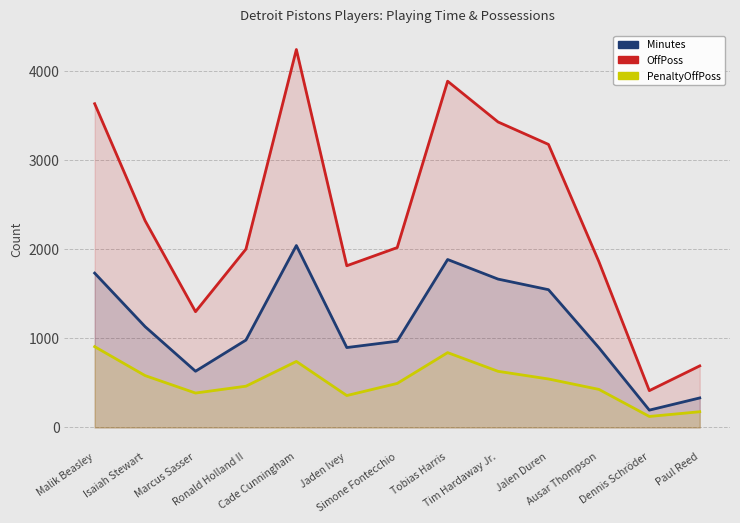

Reading right to left, extract all data points from this chart.

Minutes: 332	195	896	1548	1667	1887	969	898	2044	982	632	1133	1734
OffPoss: 692	414	1863	3180	3432	3890	2021	1817	4246	2004	1301	2323	3637
PenaltyOffPoss: 177	124	428	545	631	841	495	359	742	464	387	583	908